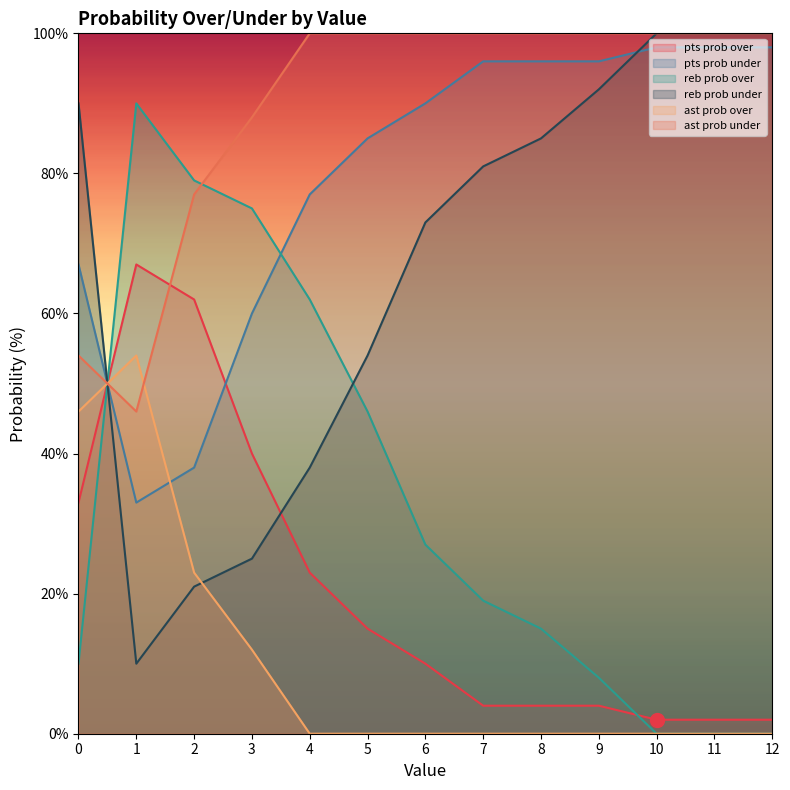

True or false: pts prob over and reb prob under intersect in this chart.

True